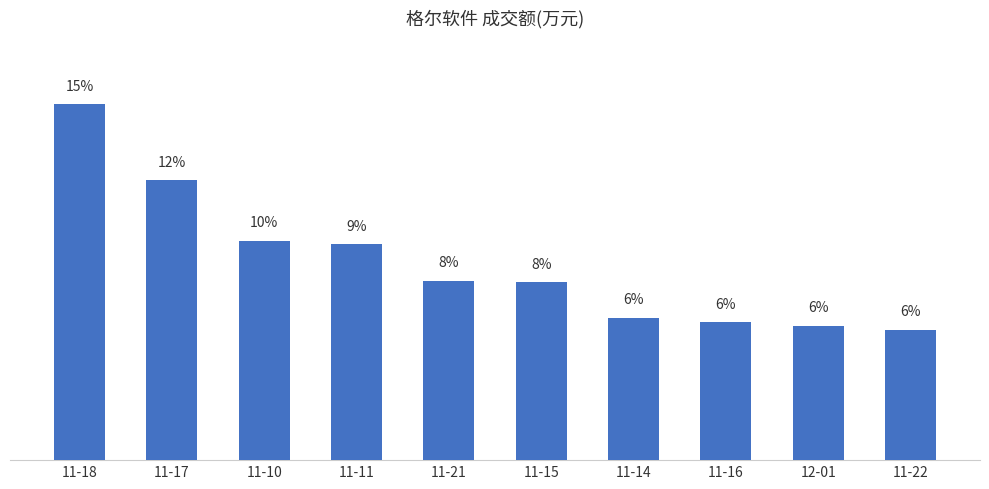

Rank the categories by value from lowest to highest.

11-22, 12-01, 11-16, 11-14, 11-15, 11-21, 11-11, 11-10, 11-17, 11-18